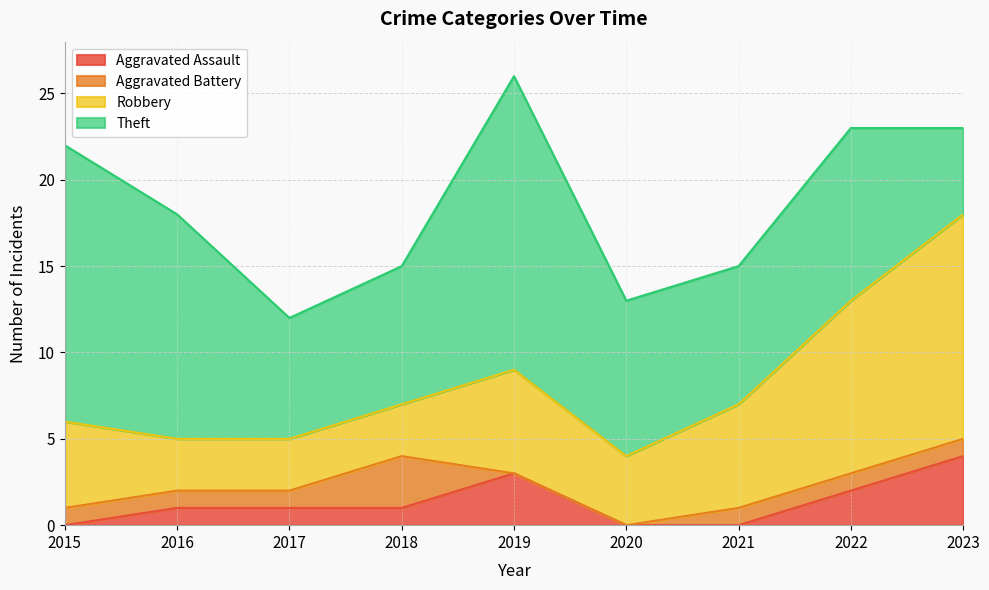

Read the Robbery value at 2021, to the nearest 5.

5